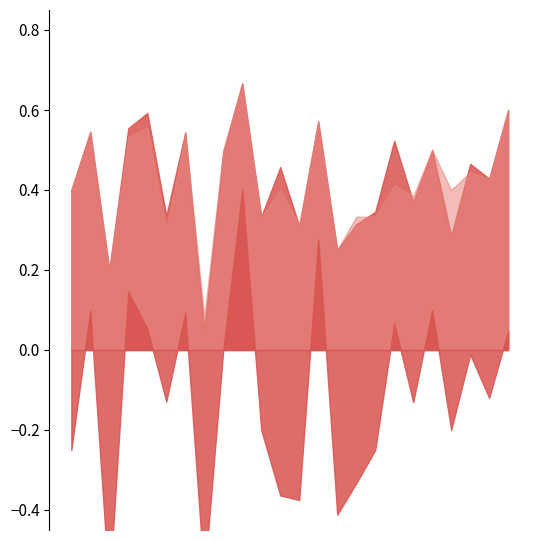

Which series has the largest total across all categories?

f1